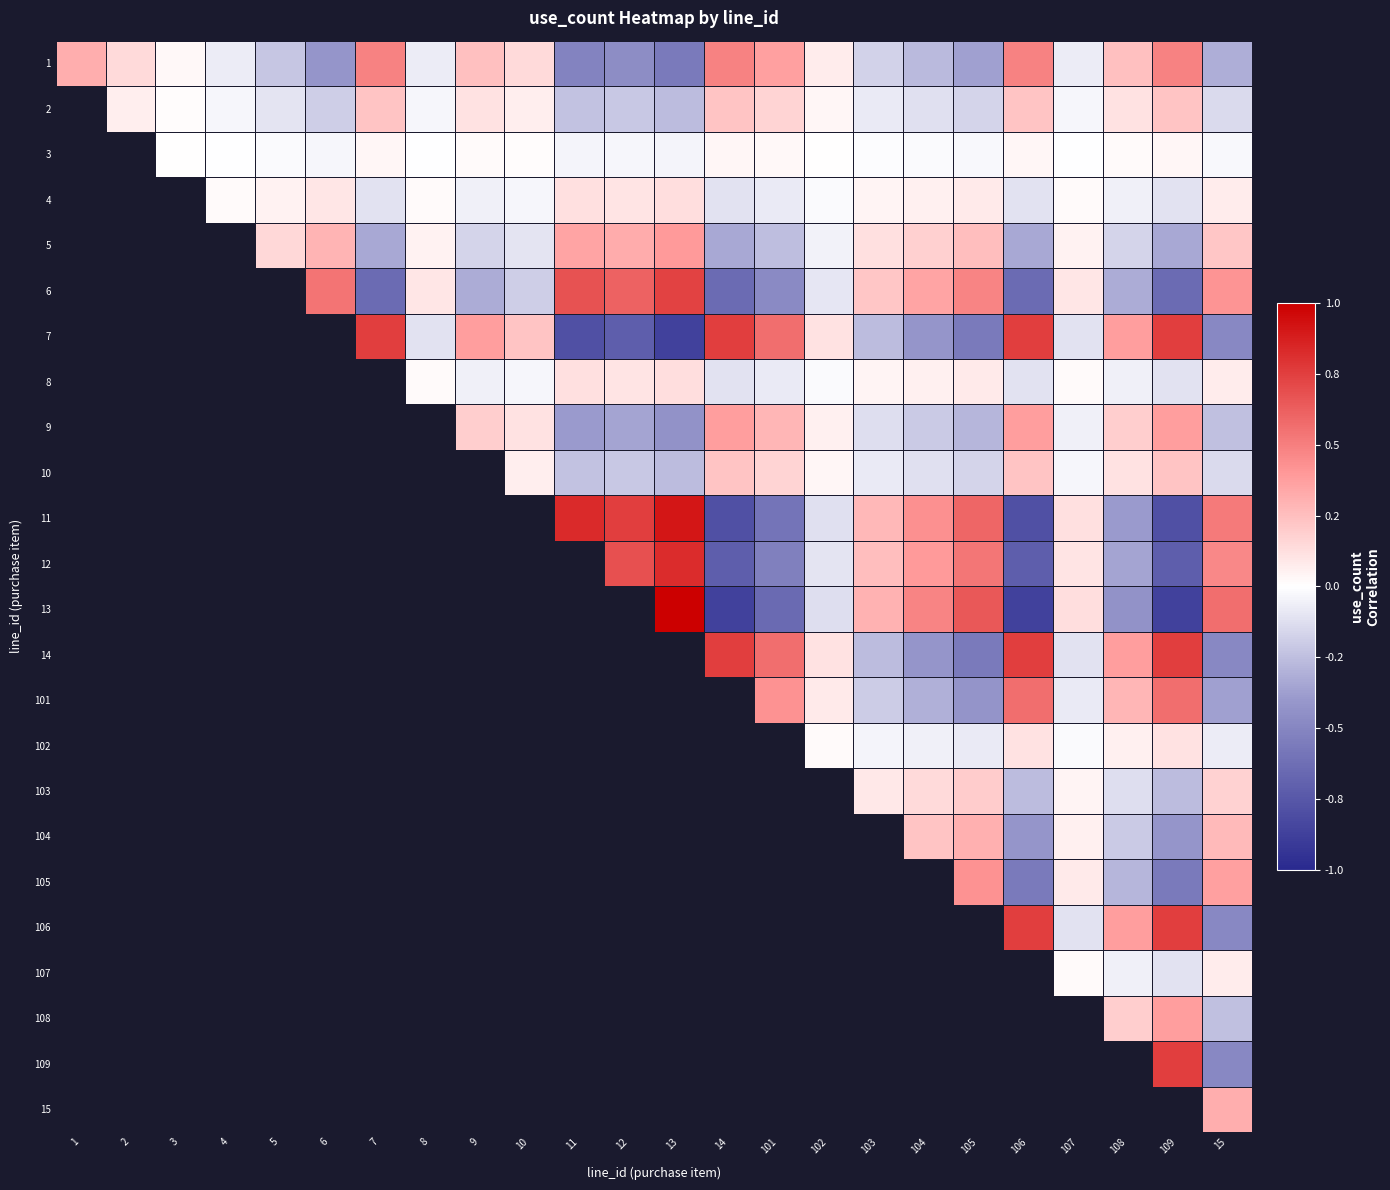

What is the difference between the maximum and minimum values in the 9 series?

0.8